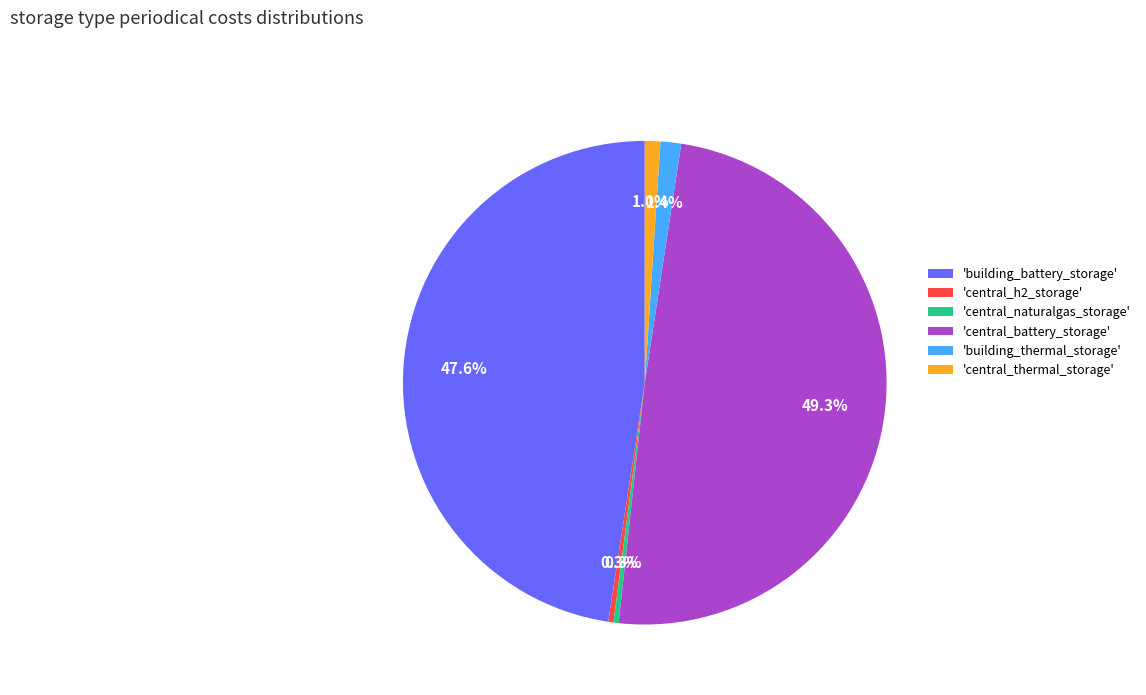

To the nearest percent, what is the average slice percentage?

17%